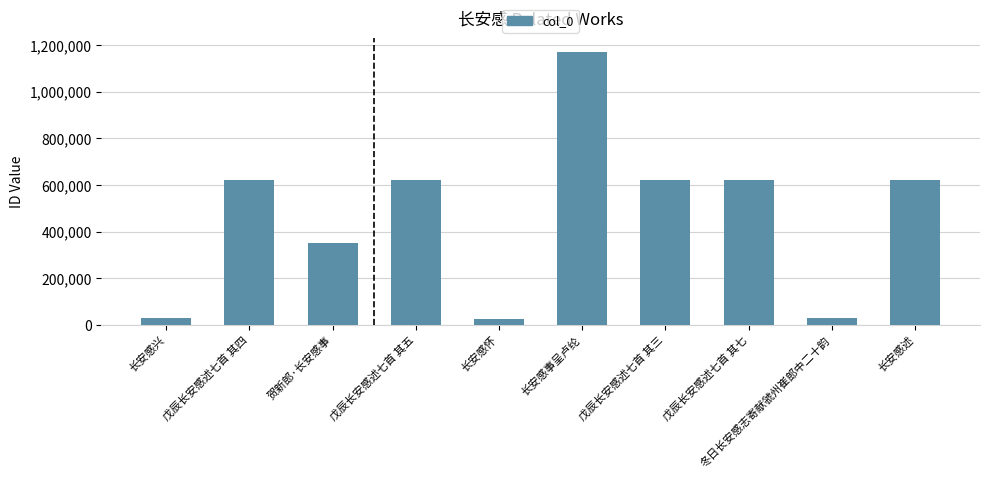

True or false: the data shows 939235 at 戊辰长安感述七首 其四.

False